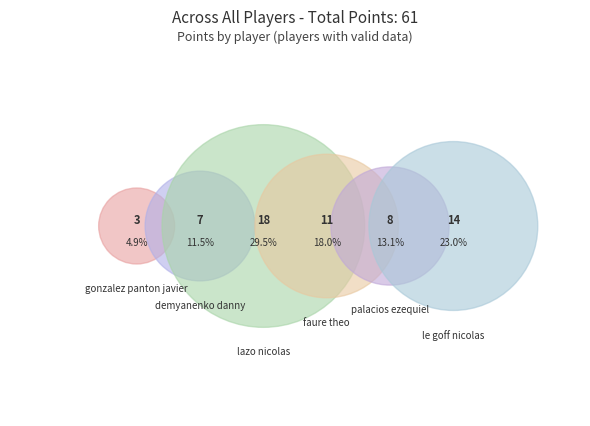

Rank the categories by value from lowest to highest.

gonzalez panton javier, demyanenko danny, palacios ezequiel, faure theo, le goff nicolas, lazo nicolas